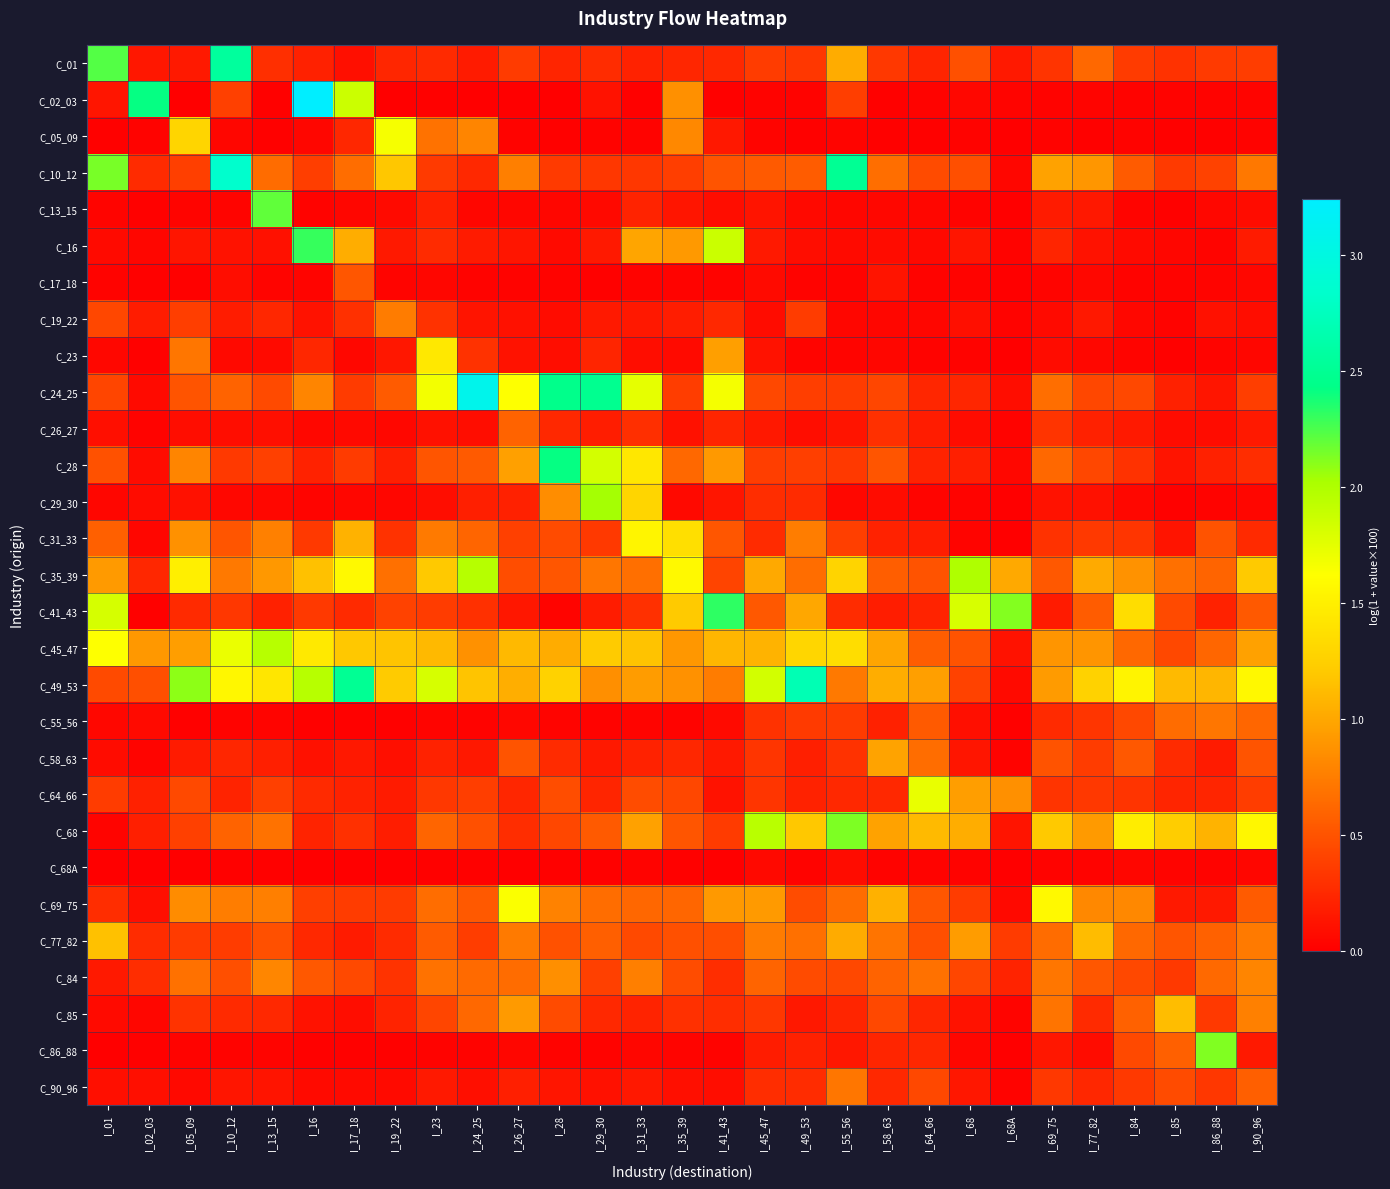

Reading right to left, what are all the values shown in this chart?

C_01: I_90_96=0.4	I_86_88=0.4	I_85=0.3	I_84=0.4	I_77_82=0.6	I_69_75=0.3	I_68A=0.2	I_68=0.5	I_64_66=0.2	I_58_63=0.3	I_55_56=1.0	I_49_53=0.3	I_45_47=0.4	I_41_43=0.2	I_35_39=0.2	I_31_33=0.2	I_29_30=0.3	I_28=0.2	I_26_27=0.4	I_24_25=0.2	I_23=0.3	I_19_22=0.2	I_17_18=0.1	I_16=0.2	I_13_15=0.3	I_10_12=2.6	I_05_09=0.2	I_02_03=0.1	I_01=2.2
C_02_03: I_90_96=0.0	I_86_88=0.0	I_85=0.0	I_84=0.0	I_77_82=0.0	I_69_75=0.0	I_68A=0.0	I_68=0.0	I_64_66=0.0	I_58_63=0.0	I_55_56=0.4	I_49_53=0.0	I_45_47=0.0	I_41_43=0.0	I_35_39=0.9	I_31_33=0.0	I_29_30=0.1	I_28=0.0	I_26_27=0.0	I_24_25=0.0	I_23=0.0	I_19_22=0.0	I_17_18=1.9	I_16=3.2	I_13_15=0.0	I_10_12=0.4	I_05_09=0.0	I_02_03=2.4	I_01=0.1
C_05_09: I_90_96=0.0	I_86_88=0.0	I_85=0.0	I_84=0.0	I_77_82=0.0	I_69_75=0.0	I_68A=0.0	I_68=0.0	I_64_66=0.0	I_58_63=0.0	I_55_56=0.0	I_49_53=0.0	I_45_47=0.0	I_41_43=0.1	I_35_39=0.8	I_31_33=0.0	I_29_30=0.0	I_28=0.0	I_26_27=0.0	I_24_25=0.8	I_23=0.7	I_19_22=1.7	I_17_18=0.2	I_16=0.0	I_13_15=0.0	I_10_12=0.0	I_05_09=1.3	I_02_03=0.0	I_01=0.0
C_10_12: I_90_96=0.7	I_86_88=0.4	I_85=0.4	I_84=0.5	I_77_82=0.9	I_69_75=1.0	I_68A=0.0	I_68=0.5	I_64_66=0.5	I_58_63=0.7	I_55_56=2.5	I_49_53=0.6	I_45_47=0.5	I_41_43=0.5	I_35_39=0.4	I_31_33=0.3	I_29_30=0.3	I_28=0.4	I_26_27=0.8	I_24_25=0.2	I_23=0.4	I_19_22=1.2	I_17_18=0.7	I_16=0.4	I_13_15=0.6	I_10_12=2.8	I_05_09=0.4	I_02_03=0.3	I_01=2.1
C_13_15: I_90_96=0.1	I_86_88=0.0	I_85=0.0	I_84=0.0	I_77_82=0.1	I_69_75=0.2	I_68A=0.0	I_68=0.0	I_64_66=0.0	I_58_63=0.0	I_55_56=0.0	I_49_53=0.1	I_45_47=0.1	I_41_43=0.1	I_35_39=0.1	I_31_33=0.2	I_29_30=0.1	I_28=0.0	I_26_27=0.0	I_24_25=0.0	I_23=0.2	I_19_22=0.1	I_17_18=0.0	I_16=0.0	I_13_15=2.2	I_10_12=0.0	I_05_09=0.0	I_02_03=0.0	I_01=0.0
C_16: I_90_96=0.2	I_86_88=0.0	I_85=0.0	I_84=0.1	I_77_82=0.1	I_69_75=0.2	I_68A=0.0	I_68=0.1	I_64_66=0.1	I_58_63=0.1	I_55_56=0.1	I_49_53=0.1	I_45_47=0.2	I_41_43=1.9	I_35_39=0.9	I_31_33=1.0	I_29_30=0.2	I_28=0.1	I_26_27=0.1	I_24_25=0.2	I_23=0.3	I_19_22=0.2	I_17_18=1.0	I_16=2.3	I_13_15=0.1	I_10_12=0.1	I_05_09=0.1	I_02_03=0.0	I_01=0.1
C_17_18: I_90_96=0.0	I_86_88=0.0	I_85=0.0	I_84=0.0	I_77_82=0.0	I_69_75=0.0	I_68A=0.0	I_68=0.0	I_64_66=0.0	I_58_63=0.1	I_55_56=0.0	I_49_53=0.0	I_45_47=0.1	I_41_43=0.0	I_35_39=0.0	I_31_33=0.0	I_29_30=0.0	I_28=0.0	I_26_27=0.0	I_24_25=0.0	I_23=0.0	I_19_22=0.0	I_17_18=0.5	I_16=0.0	I_13_15=0.0	I_10_12=0.1	I_05_09=0.0	I_02_03=0.0	I_01=0.0
C_19_22: I_90_96=0.1	I_86_88=0.1	I_85=0.0	I_84=0.0	I_77_82=0.1	I_69_75=0.1	I_68A=0.0	I_68=0.1	I_64_66=0.0	I_58_63=0.0	I_55_56=0.0	I_49_53=0.4	I_45_47=0.1	I_41_43=0.2	I_35_39=0.2	I_31_33=0.1	I_29_30=0.2	I_28=0.1	I_26_27=0.1	I_24_25=0.1	I_23=0.3	I_19_22=0.7	I_17_18=0.3	I_16=0.1	I_13_15=0.2	I_10_12=0.2	I_05_09=0.4	I_02_03=0.2	I_01=0.4
C_23: I_90_96=0.0	I_86_88=0.0	I_85=0.0	I_84=0.0	I_77_82=0.0	I_69_75=0.1	I_68A=0.0	I_68=0.0	I_64_66=0.0	I_58_63=0.0	I_55_56=0.0	I_49_53=0.0	I_45_47=0.1	I_41_43=1.0	I_35_39=0.1	I_31_33=0.1	I_29_30=0.2	I_28=0.1	I_26_27=0.1	I_24_25=0.3	I_23=1.4	I_19_22=0.1	I_17_18=0.0	I_16=0.2	I_13_15=0.1	I_10_12=0.1	I_05_09=0.7	I_02_03=0.0	I_01=0.0
C_24_25: I_90_96=0.4	I_86_88=0.1	I_85=0.2	I_84=0.4	I_77_82=0.4	I_69_75=0.7	I_68A=0.1	I_68=0.2	I_64_66=0.2	I_58_63=0.4	I_55_56=0.4	I_49_53=0.4	I_45_47=0.4	I_41_43=1.7	I_35_39=0.4	I_31_33=1.7	I_29_30=2.5	I_28=2.5	I_26_27=1.6	I_24_25=3.1	I_23=1.7	I_19_22=0.5	I_17_18=0.4	I_16=0.8	I_13_15=0.4	I_10_12=0.6	I_05_09=0.5	I_02_03=0.1	I_01=0.4
C_26_27: I_90_96=0.2	I_86_88=0.1	I_85=0.1	I_84=0.2	I_77_82=0.2	I_69_75=0.3	I_68A=0.0	I_68=0.1	I_64_66=0.2	I_58_63=0.3	I_55_56=0.1	I_49_53=0.1	I_45_47=0.1	I_41_43=0.2	I_35_39=0.1	I_31_33=0.3	I_29_30=0.2	I_28=0.2	I_26_27=0.6	I_24_25=0.1	I_23=0.1	I_19_22=0.0	I_17_18=0.1	I_16=0.0	I_13_15=0.1	I_10_12=0.1	I_05_09=0.1	I_02_03=0.0	I_01=0.1
C_28: I_90_96=0.3	I_86_88=0.2	I_85=0.1	I_84=0.3	I_77_82=0.4	I_69_75=0.6	I_68A=0.0	I_68=0.2	I_64_66=0.2	I_58_63=0.5	I_55_56=0.3	I_49_53=0.4	I_45_47=0.4	I_41_43=0.9	I_35_39=0.6	I_31_33=1.4	I_29_30=1.8	I_28=2.4	I_26_27=1.0	I_24_25=0.5	I_23=0.5	I_19_22=0.2	I_17_18=0.4	I_16=0.2	I_13_15=0.4	I_10_12=0.3	I_05_09=0.8	I_02_03=0.1	I_01=0.5
C_29_30: I_90_96=0.0	I_86_88=0.0	I_85=0.0	I_84=0.0	I_77_82=0.1	I_69_75=0.1	I_68A=0.0	I_68=0.0	I_64_66=0.0	I_58_63=0.1	I_55_56=0.0	I_49_53=0.3	I_45_47=0.3	I_41_43=0.1	I_35_39=0.1	I_31_33=1.3	I_29_30=2.0	I_28=0.8	I_26_27=0.2	I_24_25=0.2	I_23=0.1	I_19_22=0.0	I_17_18=0.0	I_16=0.0	I_13_15=0.0	I_10_12=0.0	I_05_09=0.1	I_02_03=0.1	I_01=0.0
C_31_33: I_90_96=0.3	I_86_88=0.5	I_85=0.1	I_84=0.3	I_77_82=0.3	I_69_75=0.3	I_68A=0.0	I_68=0.0	I_64_66=0.2	I_58_63=0.2	I_55_56=0.4	I_49_53=0.8	I_45_47=0.3	I_41_43=0.5	I_35_39=1.4	I_31_33=1.5	I_29_30=0.3	I_28=0.5	I_26_27=0.4	I_24_25=0.6	I_23=0.7	I_19_22=0.3	I_17_18=1.1	I_16=0.3	I_13_15=0.8	I_10_12=0.5	I_05_09=0.9	I_02_03=0.0	I_01=0.6
C_35_39: I_90_96=1.2	I_86_88=0.6	I_85=0.7	I_84=0.9	I_77_82=1.0	I_69_75=0.5	I_68A=1.0	I_68=2.0	I_64_66=0.5	I_58_63=0.6	I_55_56=1.3	I_49_53=0.7	I_45_47=1.0	I_41_43=0.4	I_35_39=1.6	I_31_33=0.7	I_29_30=0.7	I_28=0.5	I_26_27=0.5	I_24_25=2.0	I_23=1.2	I_19_22=0.7	I_17_18=1.6	I_16=1.2	I_13_15=0.9	I_10_12=0.7	I_05_09=1.5	I_02_03=0.2	I_01=0.9
C_41_43: I_90_96=0.5	I_86_88=0.2	I_85=0.4	I_84=1.4	I_77_82=0.6	I_69_75=0.2	I_68A=2.1	I_68=1.8	I_64_66=0.2	I_58_63=0.2	I_55_56=0.3	I_49_53=1.0	I_45_47=0.5	I_41_43=2.3	I_35_39=1.2	I_31_33=0.3	I_29_30=0.2	I_28=0.0	I_26_27=0.1	I_24_25=0.3	I_23=0.4	I_19_22=0.4	I_17_18=0.3	I_16=0.3	I_13_15=0.2	I_10_12=0.3	I_05_09=0.3	I_02_03=0.0	I_01=1.8
C_45_47: I_90_96=1.0	I_86_88=0.6	I_85=0.4	I_84=0.6	I_77_82=0.9	I_69_75=0.9	I_68A=0.1	I_68=0.5	I_64_66=0.6	I_58_63=1.0	I_55_56=1.4	I_49_53=1.3	I_45_47=1.1	I_41_43=1.1	I_35_39=0.9	I_31_33=1.2	I_29_30=1.2	I_28=1.0	I_26_27=1.1	I_24_25=0.9	I_23=1.1	I_19_22=1.2	I_17_18=1.2	I_16=1.5	I_13_15=2.0	I_10_12=1.7	I_05_09=0.9	I_02_03=0.9	I_01=1.6
C_49_53: I_90_96=1.6	I_86_88=1.1	I_85=1.1	I_84=1.5	I_77_82=1.3	I_69_75=0.9	I_68A=0.1	I_68=0.4	I_64_66=1.0	I_58_63=1.0	I_55_56=0.7	I_49_53=2.7	I_45_47=1.8	I_41_43=0.7	I_35_39=0.9	I_31_33=0.9	I_29_30=0.9	I_28=1.3	I_26_27=1.0	I_24_25=1.2	I_23=1.8	I_19_22=1.2	I_17_18=2.5	I_16=2.0	I_13_15=1.4	I_10_12=1.6	I_05_09=2.1	I_02_03=0.5	I_01=0.4
C_55_56: I_90_96=0.6	I_86_88=0.7	I_85=0.6	I_84=0.4	I_77_82=0.3	I_69_75=0.3	I_68A=0.0	I_68=0.1	I_64_66=0.5	I_58_63=0.2	I_55_56=0.4	I_49_53=0.4	I_45_47=0.3	I_41_43=0.1	I_35_39=0.0	I_31_33=0.0	I_29_30=0.0	I_28=0.0	I_26_27=0.0	I_24_25=0.0	I_23=0.0	I_19_22=0.0	I_17_18=0.0	I_16=0.0	I_13_15=0.0	I_10_12=0.0	I_05_09=0.0	I_02_03=0.1	I_01=0.0
C_58_63: I_90_96=0.5	I_86_88=0.2	I_85=0.3	I_84=0.5	I_77_82=0.4	I_69_75=0.5	I_68A=0.0	I_68=0.1	I_64_66=0.7	I_58_63=1.0	I_55_56=0.3	I_49_53=0.2	I_45_47=0.3	I_41_43=0.2	I_35_39=0.2	I_31_33=0.2	I_29_30=0.2	I_28=0.3	I_26_27=0.5	I_24_25=0.1	I_23=0.2	I_19_22=0.1	I_17_18=0.1	I_16=0.1	I_13_15=0.2	I_10_12=0.2	I_05_09=0.2	I_02_03=0.0	I_01=0.1
C_64_66: I_90_96=0.4	I_86_88=0.2	I_85=0.2	I_84=0.3	I_77_82=0.3	I_69_75=0.3	I_68A=0.9	I_68=0.9	I_64_66=1.7	I_58_63=0.2	I_55_56=0.2	I_49_53=0.2	I_45_47=0.3	I_41_43=0.1	I_35_39=0.4	I_31_33=0.5	I_29_30=0.2	I_28=0.5	I_26_27=0.2	I_24_25=0.4	I_23=0.3	I_19_22=0.2	I_17_18=0.2	I_16=0.3	I_13_15=0.4	I_10_12=0.2	I_05_09=0.4	I_02_03=0.2	I_01=0.4
C_68: I_90_96=1.6	I_86_88=1.1	I_85=1.2	I_84=1.5	I_77_82=0.9	I_69_75=1.2	I_68A=0.1	I_68=1.0	I_64_66=1.1	I_58_63=1.0	I_55_56=2.1	I_49_53=1.2	I_45_47=2.0	I_41_43=0.4	I_35_39=0.5	I_31_33=1.0	I_29_30=0.5	I_28=0.4	I_26_27=0.3	I_24_25=0.5	I_23=0.6	I_19_22=0.2	I_17_18=0.3	I_16=0.2	I_13_15=0.7	I_10_12=0.6	I_05_09=0.4	I_02_03=0.2	I_01=0.0
C_68A: I_90_96=0.0	I_86_88=0.0	I_85=0.0	I_84=0.0	I_77_82=0.0	I_69_75=0.0	I_68A=0.0	I_68=0.0	I_64_66=0.0	I_58_63=0.0	I_55_56=0.1	I_49_53=0.0	I_45_47=0.1	I_41_43=0.0	I_35_39=0.0	I_31_33=0.0	I_29_30=0.0	I_28=0.0	I_26_27=0.0	I_24_25=0.0	I_23=0.0	I_19_22=0.0	I_17_18=0.0	I_16=0.0	I_13_15=0.0	I_10_12=0.0	I_05_09=0.0	I_02_03=0.0	I_01=0.0
C_69_75: I_90_96=0.5	I_86_88=0.2	I_85=0.2	I_84=0.8	I_77_82=0.8	I_69_75=1.6	I_68A=0.1	I_68=0.4	I_64_66=0.5	I_58_63=1.1	I_55_56=0.6	I_49_53=0.5	I_45_47=0.9	I_41_43=0.9	I_35_39=0.6	I_31_33=0.6	I_29_30=0.7	I_28=0.8	I_26_27=1.6	I_24_25=0.5	I_23=0.7	I_19_22=0.4	I_17_18=0.4	I_16=0.4	I_13_15=0.8	I_10_12=0.8	I_05_09=0.8	I_02_03=0.1	I_01=0.3
C_77_82: I_90_96=0.7	I_86_88=0.6	I_85=0.5	I_84=0.6	I_77_82=1.1	I_69_75=0.6	I_68A=0.4	I_68=0.9	I_64_66=0.5	I_58_63=0.7	I_55_56=1.0	I_49_53=0.7	I_45_47=0.7	I_41_43=0.5	I_35_39=0.5	I_31_33=0.4	I_29_30=0.6	I_28=0.5	I_26_27=0.7	I_24_25=0.4	I_23=0.5	I_19_22=0.3	I_17_18=0.2	I_16=0.2	I_13_15=0.5	I_10_12=0.4	I_05_09=0.4	I_02_03=0.3	I_01=1.2
C_84: I_90_96=0.8	I_86_88=0.6	I_85=0.3	I_84=0.4	I_77_82=0.5	I_69_75=0.7	I_68A=0.2	I_68=0.4	I_64_66=0.7	I_58_63=0.6	I_55_56=0.4	I_49_53=0.5	I_45_47=0.6	I_41_43=0.3	I_35_39=0.5	I_31_33=0.8	I_29_30=0.4	I_28=0.9	I_26_27=0.6	I_24_25=0.6	I_23=0.7	I_19_22=0.3	I_17_18=0.4	I_16=0.5	I_13_15=0.8	I_10_12=0.5	I_05_09=0.7	I_02_03=0.3	I_01=0.2
C_85: I_90_96=0.8	I_86_88=0.3	I_85=1.1	I_84=0.6	I_77_82=0.3	I_69_75=0.7	I_68A=0.0	I_68=0.1	I_64_66=0.2	I_58_63=0.4	I_55_56=0.2	I_49_53=0.1	I_45_47=0.3	I_41_43=0.3	I_35_39=0.3	I_31_33=0.2	I_29_30=0.2	I_28=0.5	I_26_27=0.9	I_24_25=0.6	I_23=0.4	I_19_22=0.2	I_17_18=0.1	I_16=0.1	I_13_15=0.2	I_10_12=0.3	I_05_09=0.3	I_02_03=0.0	I_01=0.1
C_86_88: I_90_96=0.2	I_86_88=2.1	I_85=0.6	I_84=0.4	I_77_82=0.1	I_69_75=0.1	I_68A=0.0	I_68=0.0	I_64_66=0.2	I_58_63=0.2	I_55_56=0.1	I_49_53=0.2	I_45_47=0.2	I_41_43=0.0	I_35_39=0.0	I_31_33=0.0	I_29_30=0.0	I_28=0.0	I_26_27=0.0	I_24_25=0.0	I_23=0.0	I_19_22=0.0	I_17_18=0.0	I_16=0.0	I_13_15=0.0	I_10_12=0.0	I_05_09=0.0	I_02_03=0.0	I_01=0.0
C_90_96: I_90_96=0.6	I_86_88=0.3	I_85=0.5	I_84=0.3	I_77_82=0.2	I_69_75=0.3	I_68A=0.0	I_68=0.1	I_64_66=0.4	I_58_63=0.2	I_55_56=0.7	I_49_53=0.3	I_45_47=0.3	I_41_43=0.1	I_35_39=0.1	I_31_33=0.1	I_29_30=0.1	I_28=0.1	I_26_27=0.2	I_24_25=0.1	I_23=0.2	I_19_22=0.1	I_17_18=0.1	I_16=0.1	I_13_15=0.1	I_10_12=0.1	I_05_09=0.1	I_02_03=0.1	I_01=0.1